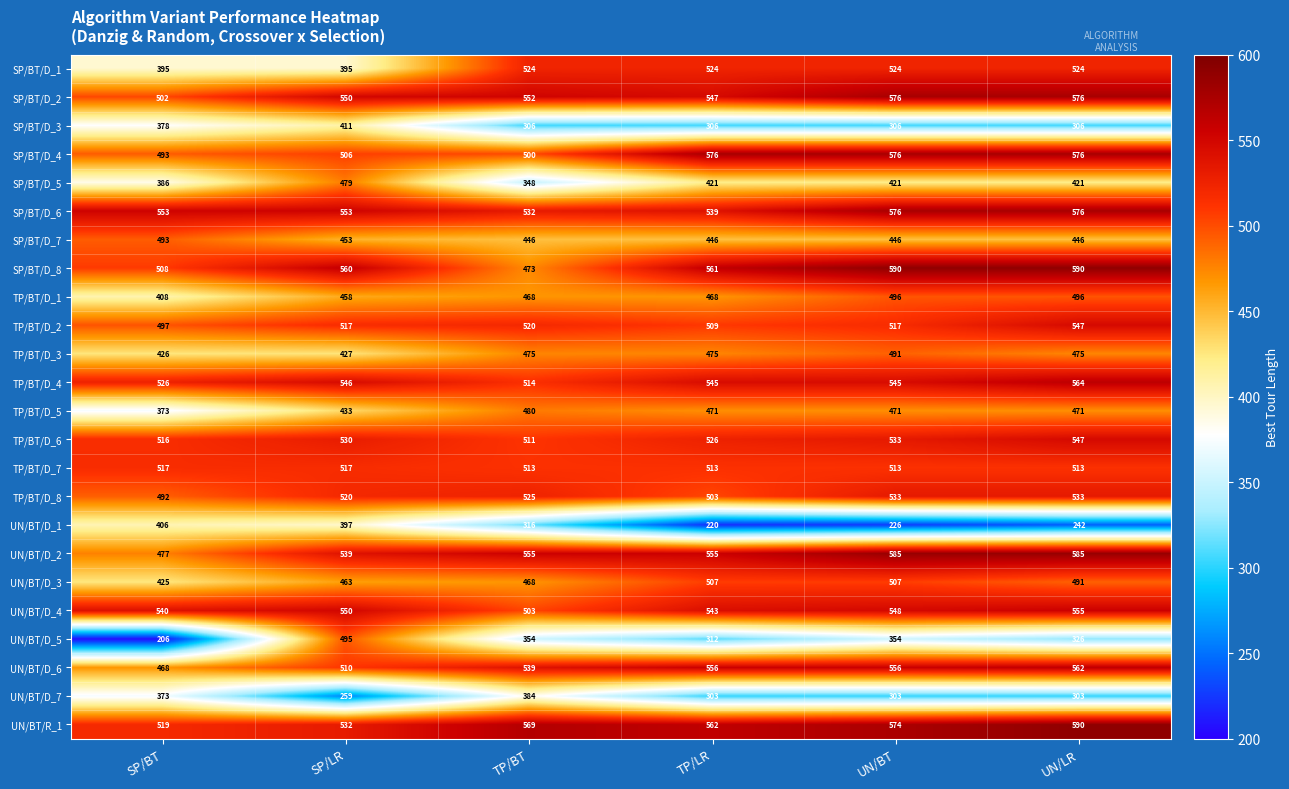

At which category is the sum across all series the highest?

UN/LR